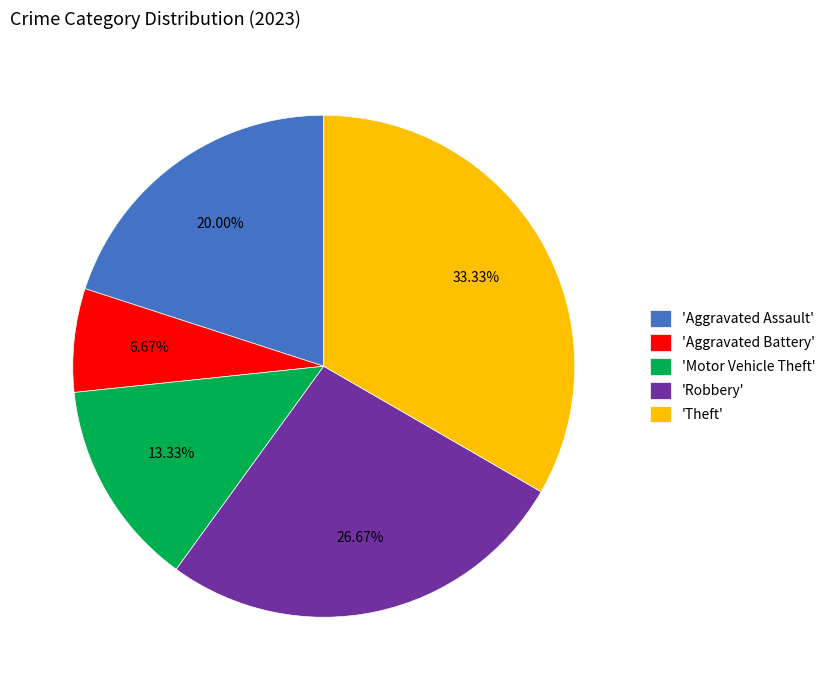

Does 'Robbery' represent more than half of the total?

No